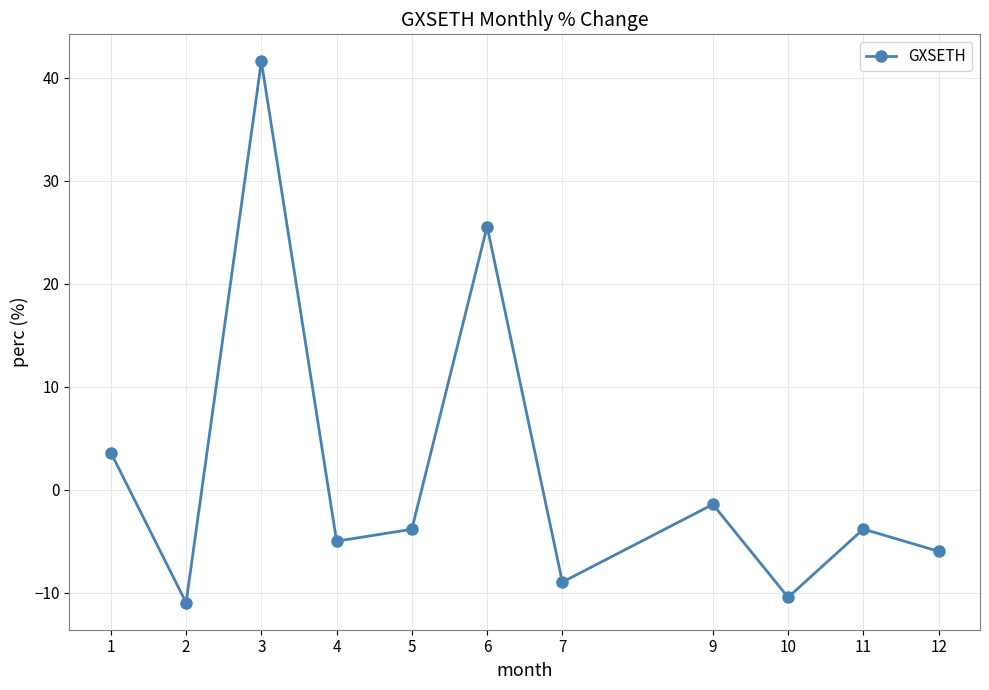

How many values are below -3?

7